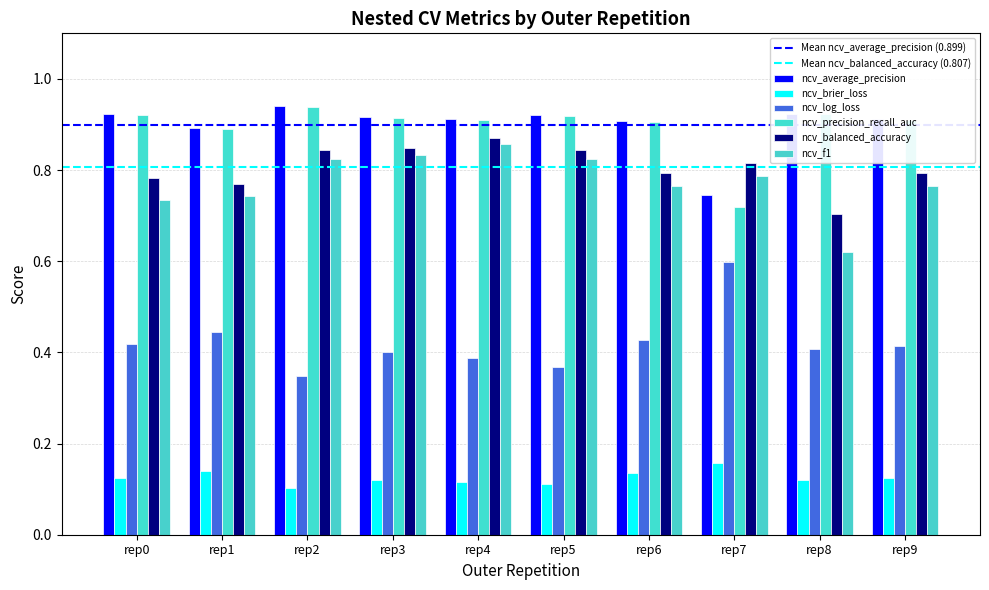

Reading left to right, list all the values displayed in this chart.

ncv_average_precision: 0.9	0.9	0.9	0.9	0.9	0.9	0.9	0.7	0.9	0.9
ncv_brier_loss: 0.1	0.1	0.1	0.1	0.1	0.1	0.1	0.2	0.1	0.1
ncv_log_loss: 0.4	0.4	0.3	0.4	0.4	0.4	0.4	0.6	0.4	0.4
ncv_precision_recall_auc: 0.9	0.9	0.9	0.9	0.9	0.9	0.9	0.7	0.9	0.9
ncv_balanced_accuracy: 0.8	0.8	0.8	0.8	0.9	0.8	0.8	0.8	0.7	0.8
ncv_f1: 0.7	0.7	0.8	0.8	0.9	0.8	0.8	0.8	0.6	0.8